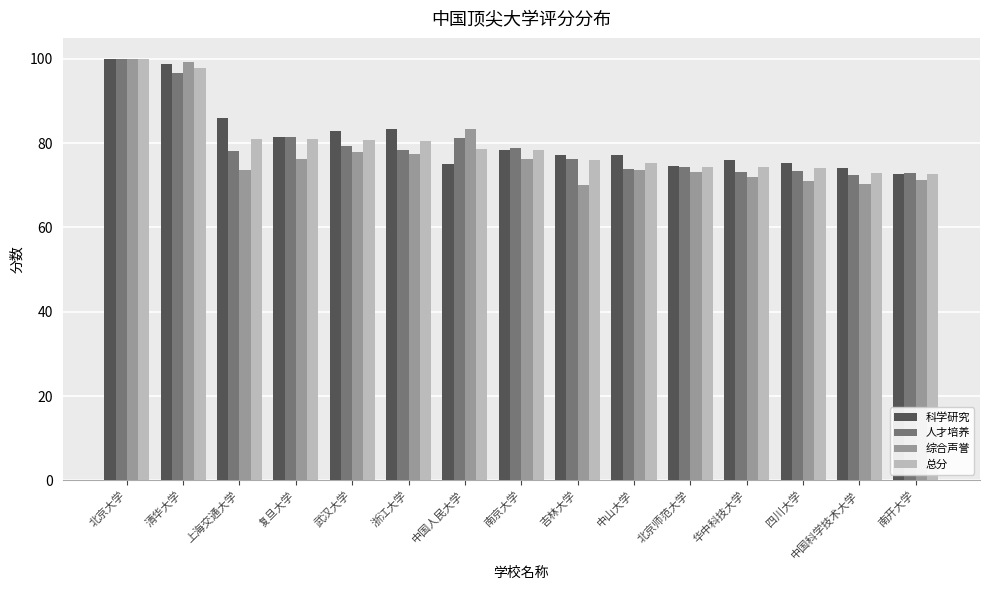

Which series changed the most between 上海交通大学 and 四川大学?

科学研究